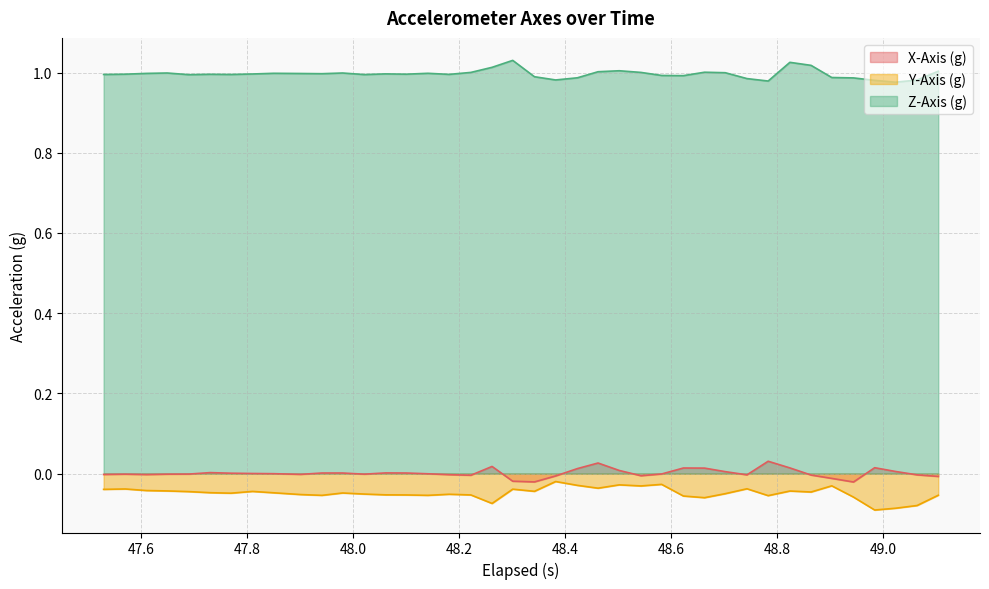

Rank the series by their maximum value, from highest to lowest.

Z-Axis (g), X-Axis (g), Y-Axis (g)